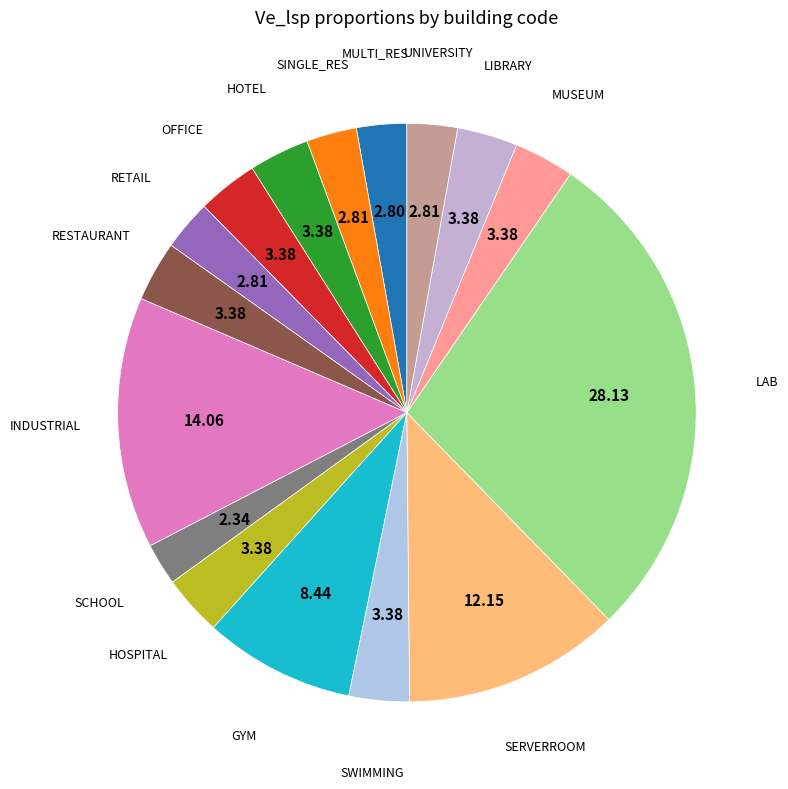

Is the sum of INDUSTRIAL and HOSPITAL greater than half?

No